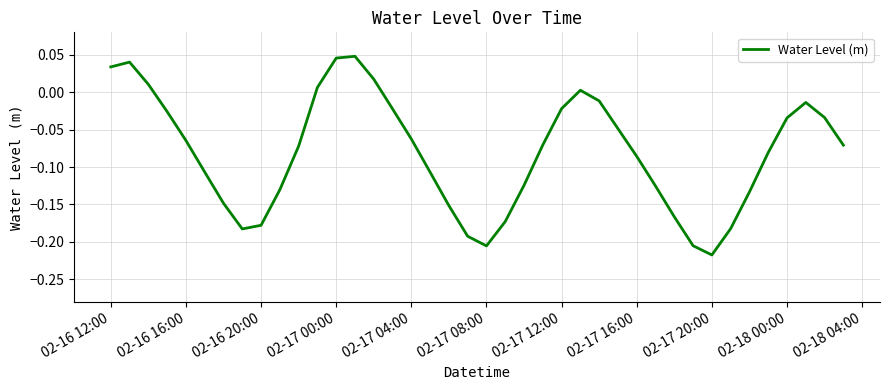

What is the difference between the maximum and minimum values?

0.3